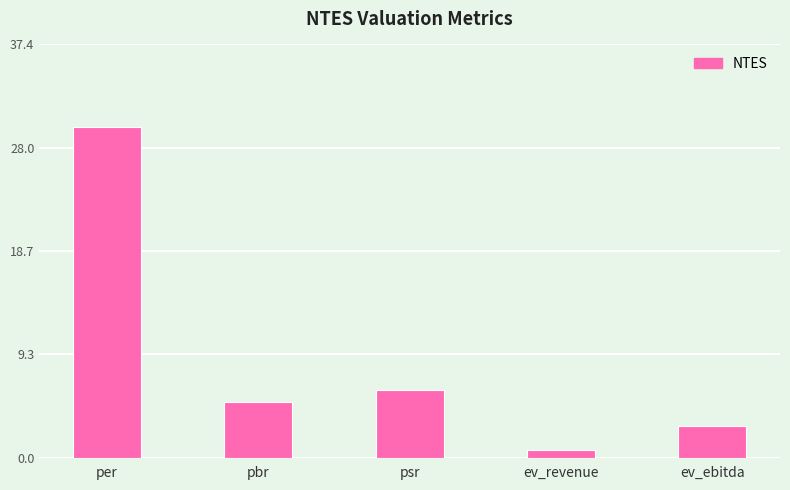

Rank the categories by value from highest to lowest.

per, psr, pbr, ev_ebitda, ev_revenue